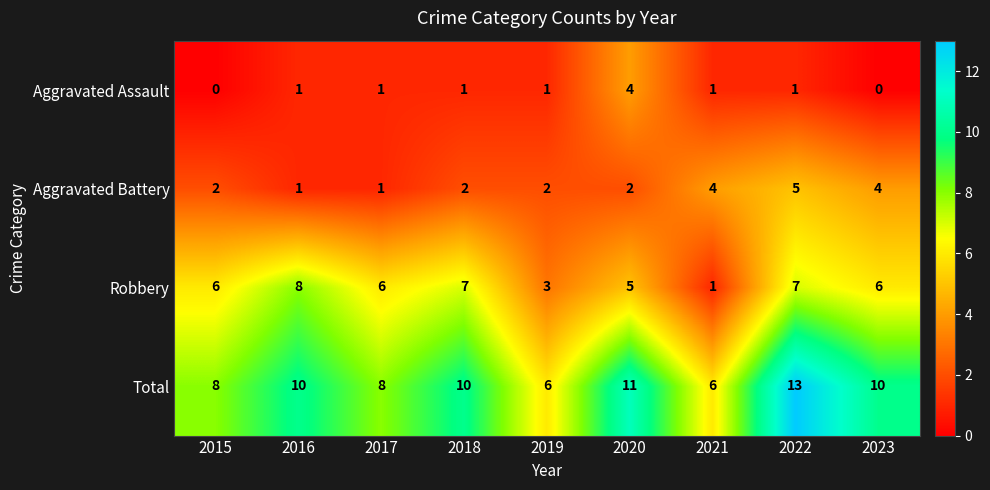

True or false: Aggravated Battery has a value of 2 at 2019.

True